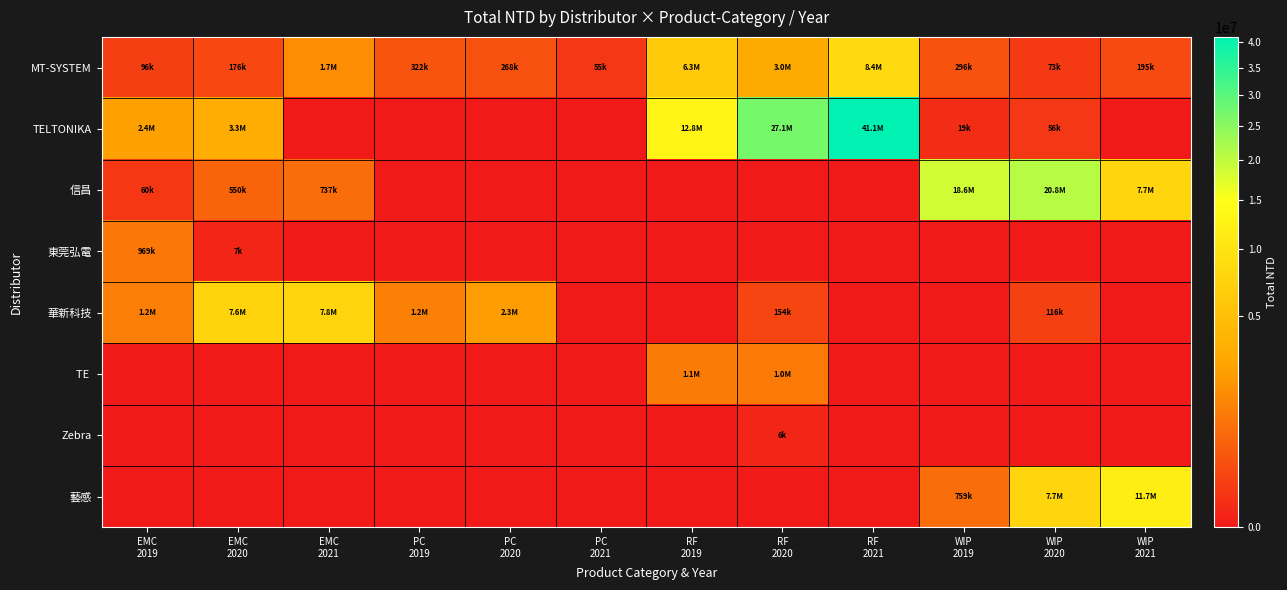

Which series changed the most between PC 2019 and WIP 2021?

藝感